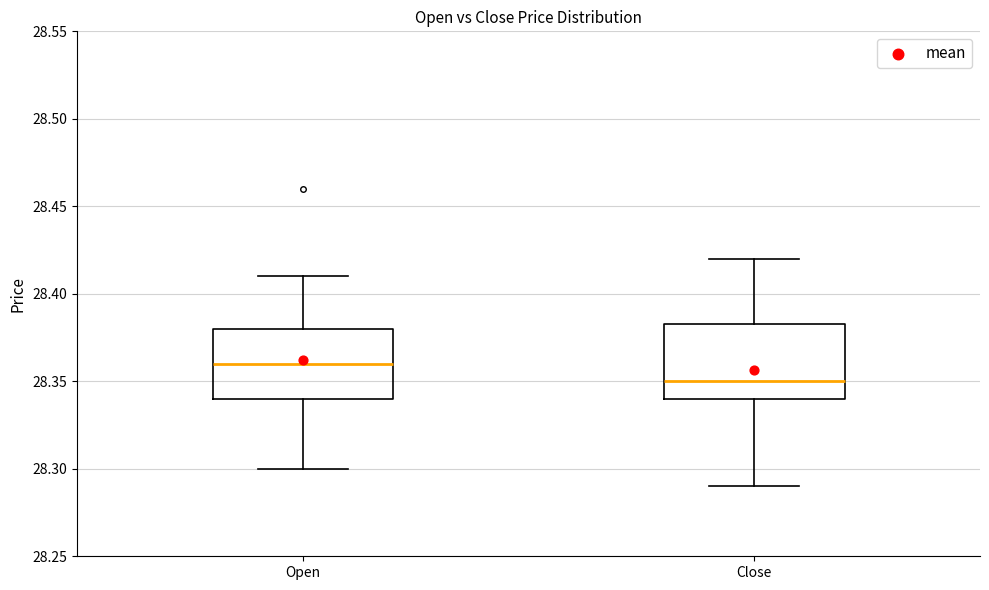

Which box has the lowest median line?

Close